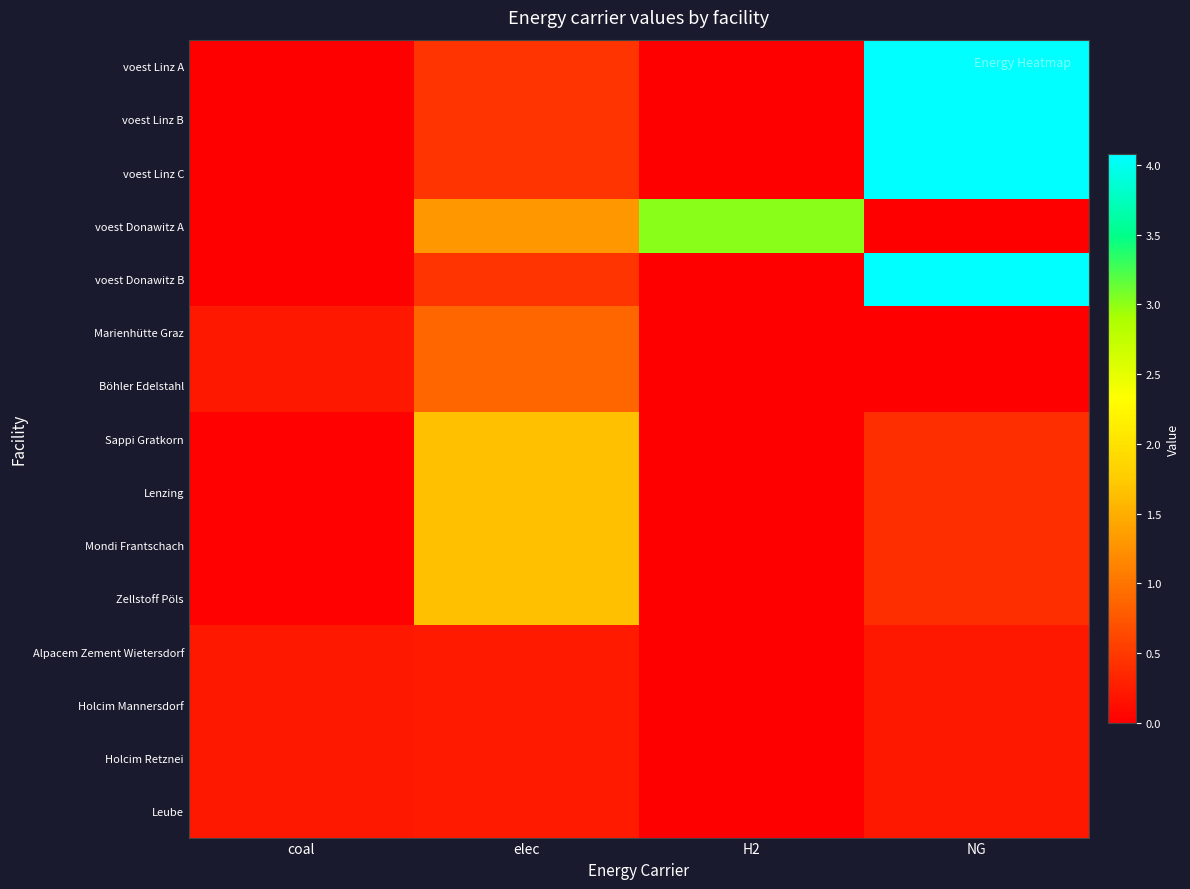

Reading left to right, what are all the values shown in this chart?

voest Linz A: coal=0.0	elec=0.5	H2=0.0	NG=4.1
voest Linz B: coal=0.0	elec=0.5	H2=0.0	NG=4.1
voest Linz C: coal=0.0	elec=0.5	H2=0.0	NG=4.1
voest Donawitz A: coal=0.0	elec=1.3	H2=3.0	NG=0.0
voest Donawitz B: coal=0.0	elec=0.5	H2=0.0	NG=4.1
Marienhütte Graz: coal=0.2	elec=0.9	H2=0.0	NG=0.0
Böhler Edelstahl: coal=0.2	elec=0.9	H2=0.0	NG=0.0
Sappi Gratkorn: coal=0.0	elec=1.7	H2=0.0	NG=0.4
Lenzing: coal=0.0	elec=1.7	H2=0.0	NG=0.4
Mondi Frantschach: coal=0.0	elec=1.7	H2=0.0	NG=0.4
Zellstoff Pöls: coal=0.0	elec=1.7	H2=0.0	NG=0.4
Alpacem Zement Wietersdorf: coal=0.2	elec=0.2	H2=0.0	NG=0.2
Holcim Mannersdorf: coal=0.2	elec=0.2	H2=0.0	NG=0.2
Holcim Retznei: coal=0.2	elec=0.2	H2=0.0	NG=0.2
Leube: coal=0.2	elec=0.2	H2=0.0	NG=0.2